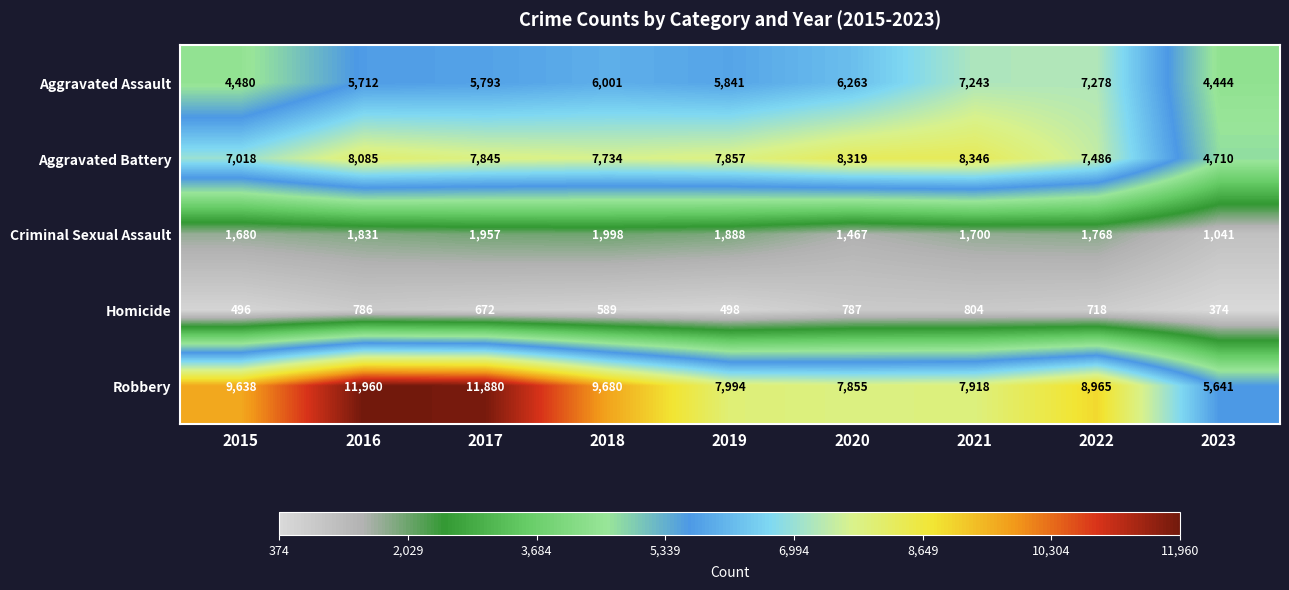

The value of Aggravated Battery at 2023 is 2440. True or false?

False